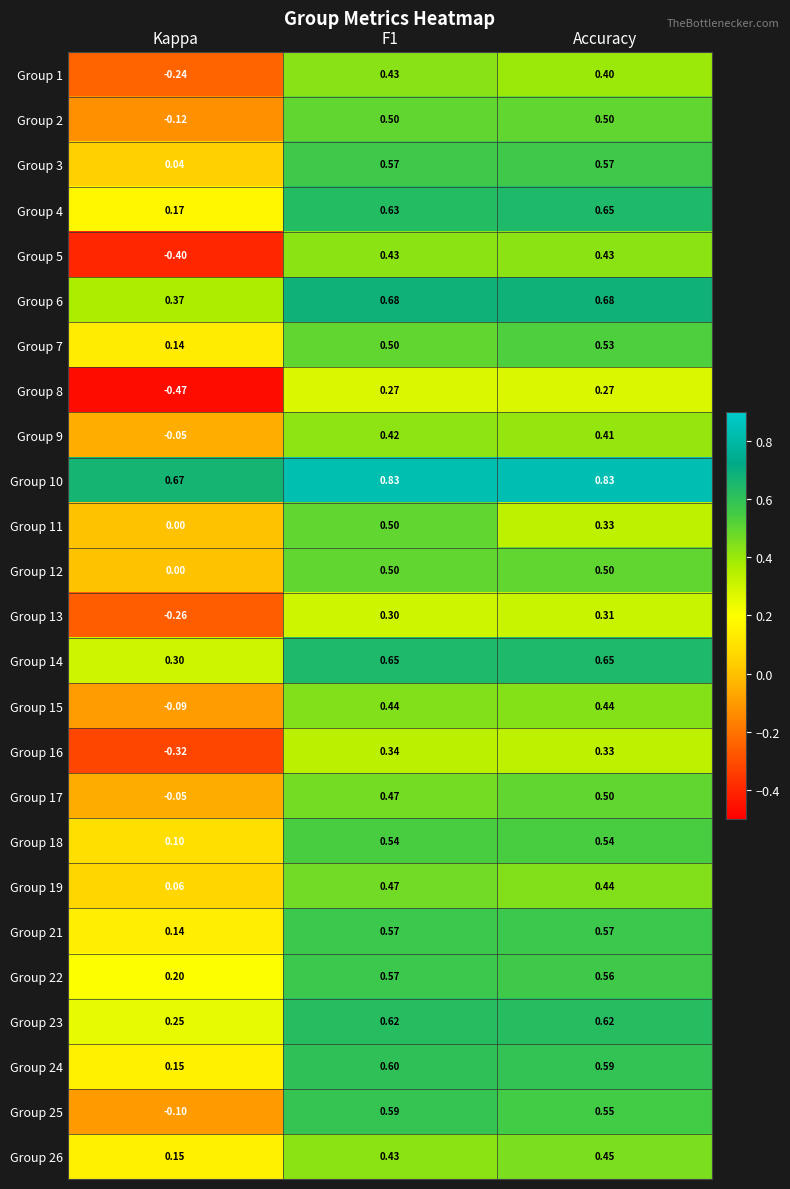

Where is Group 19 nearest to the value 0?

Kappa